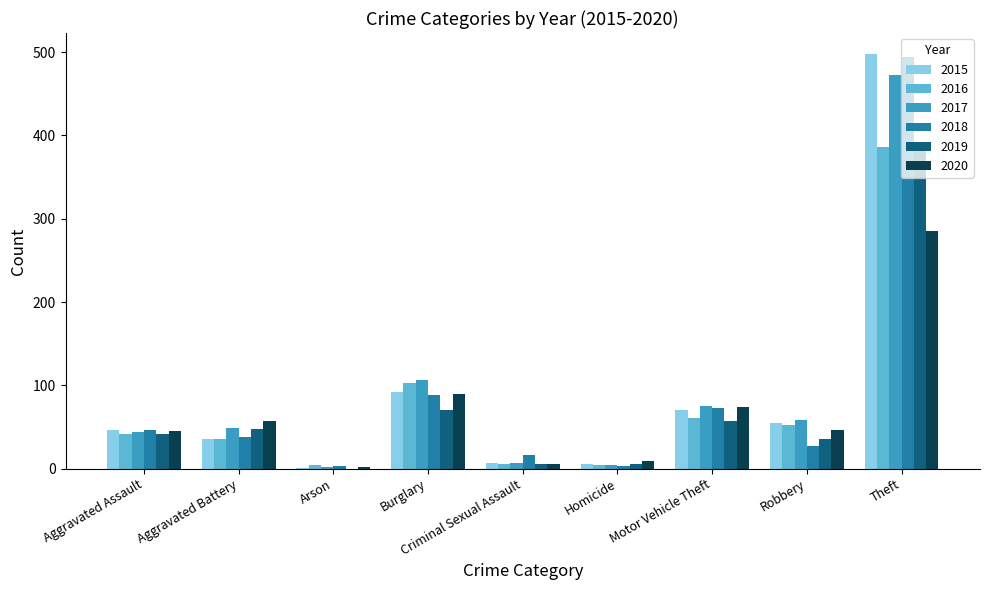

Which label corresponds to the largest value in the chart?

Theft